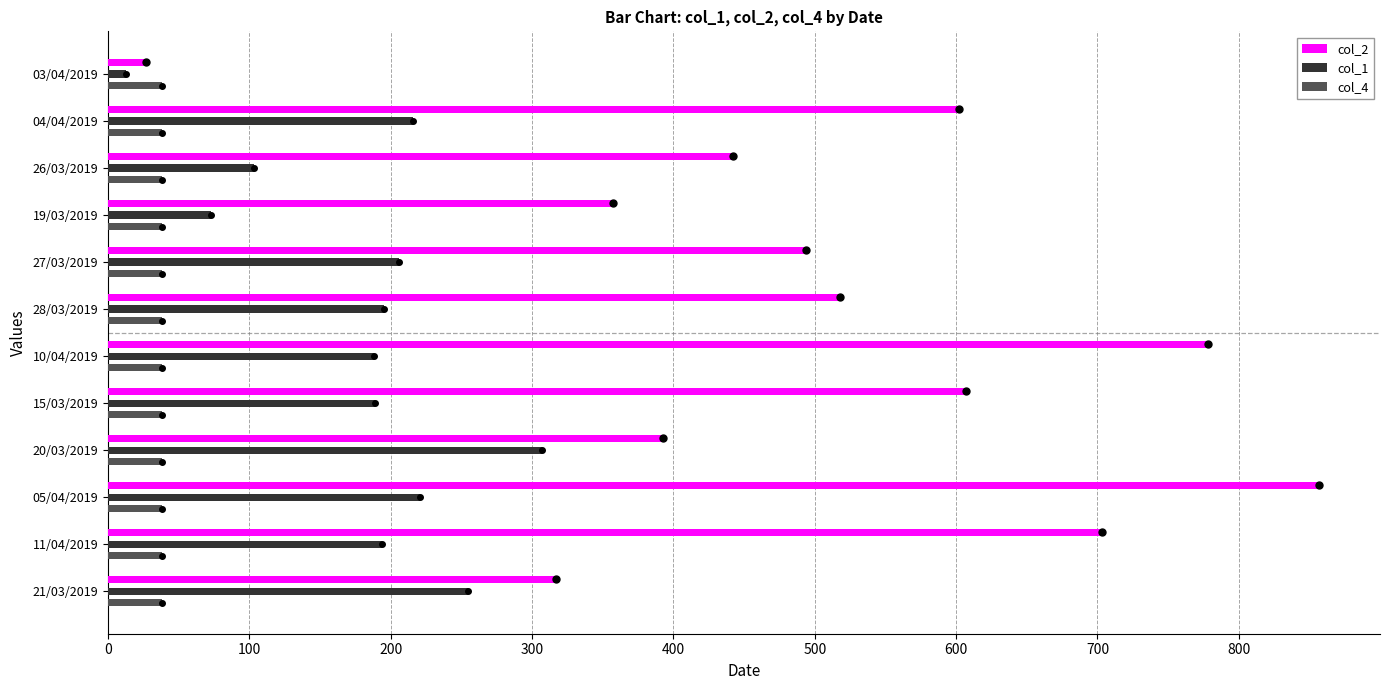

List the series in order of their overall mean, lowest first.

col_4, col_1, col_2